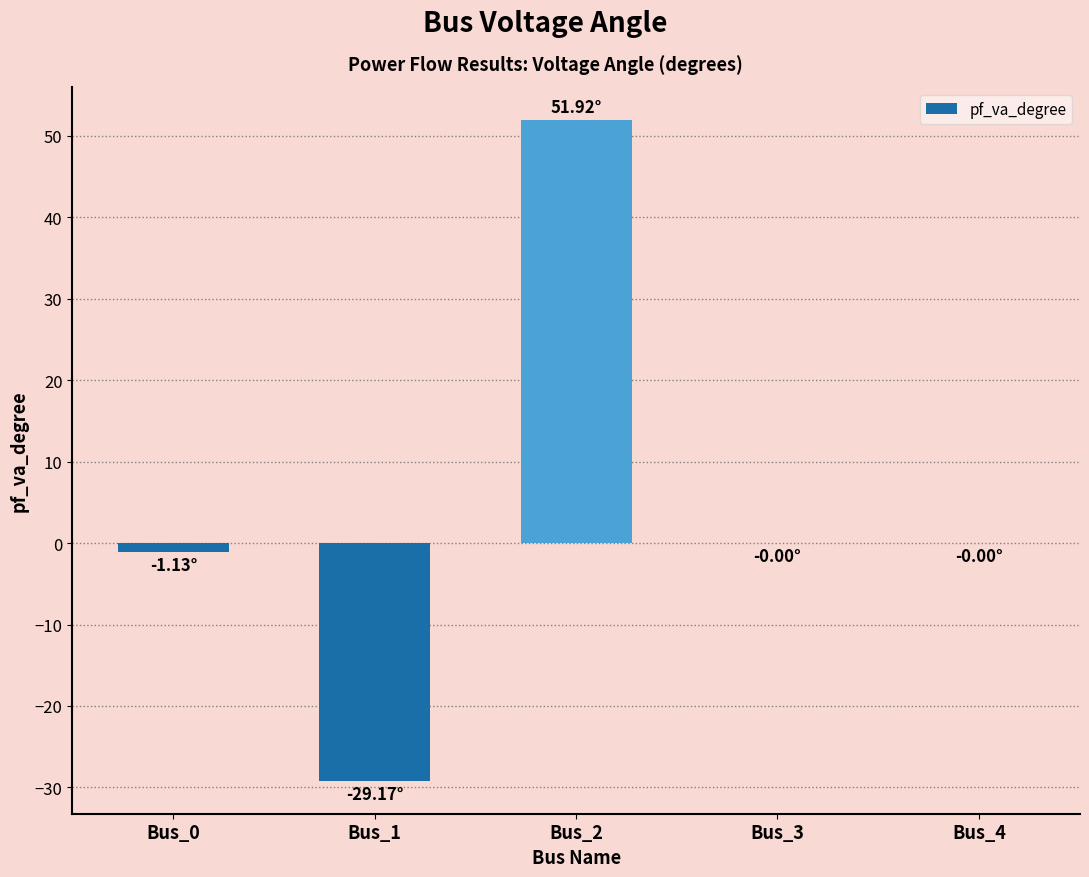

At which category does the chart reach its peak across all series?

Bus_2